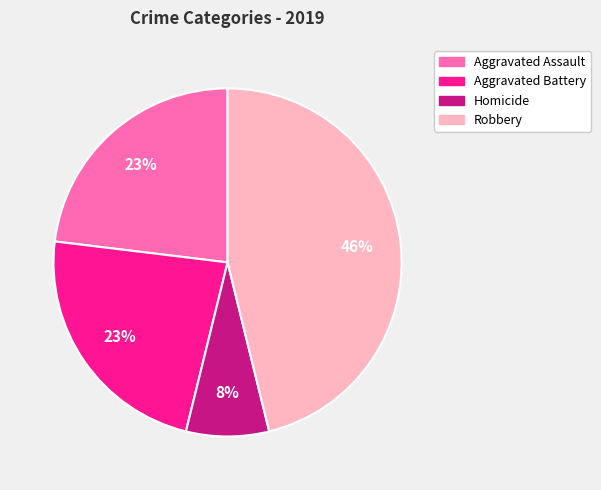

To the nearest percent, what portion does Aggravated Battery represent?

23%